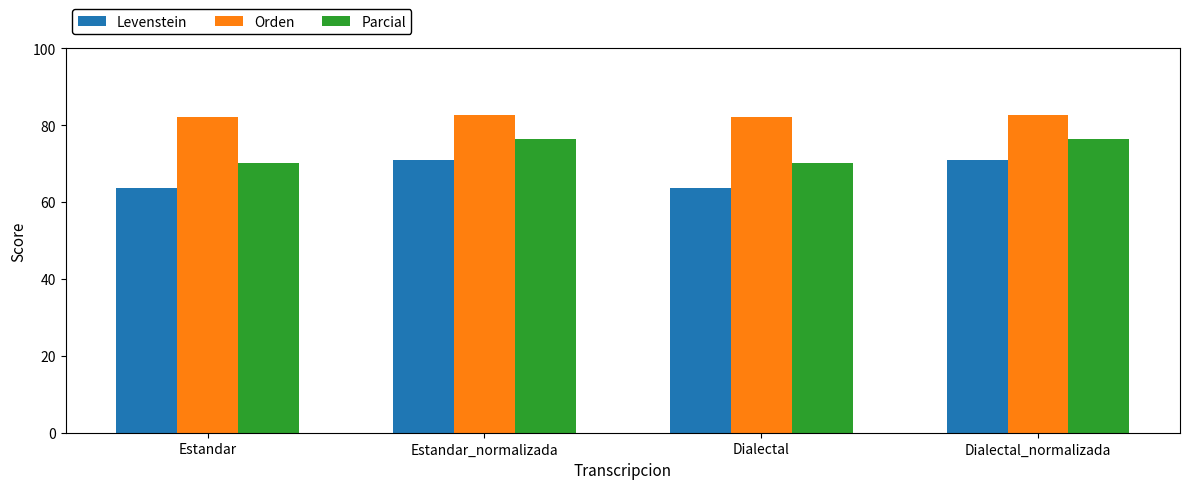

What is the sum of all Orden values?

329.9